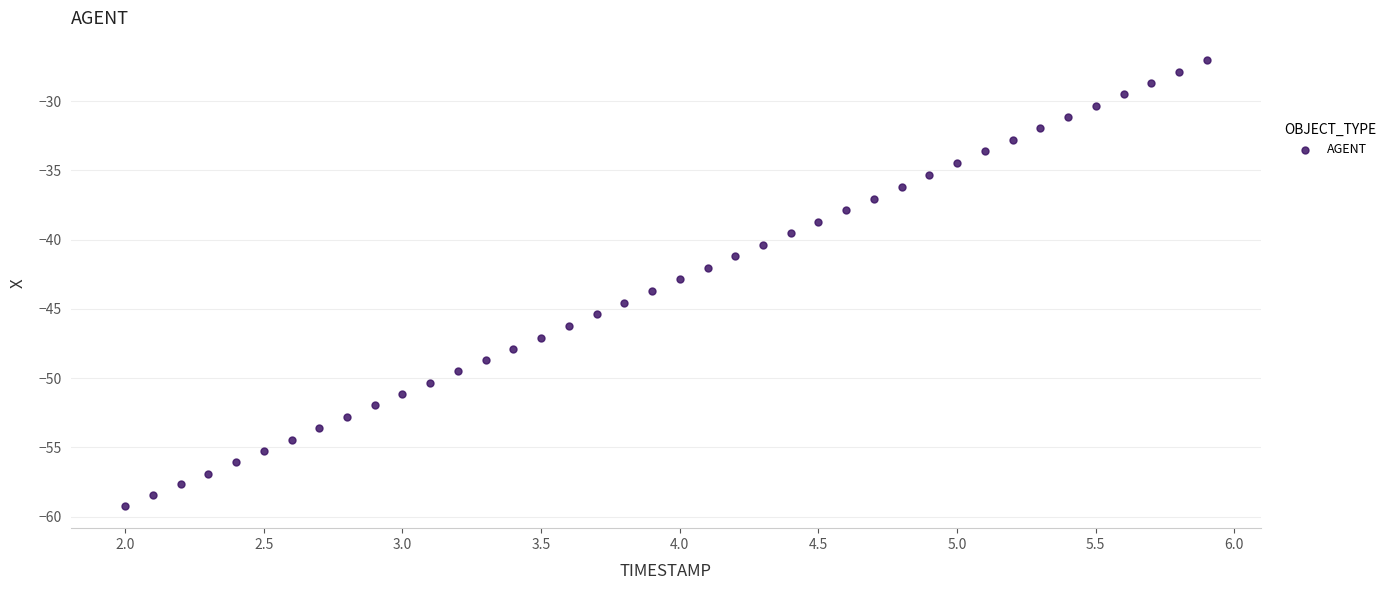

What is the range of X values (max minus min)?

3.9